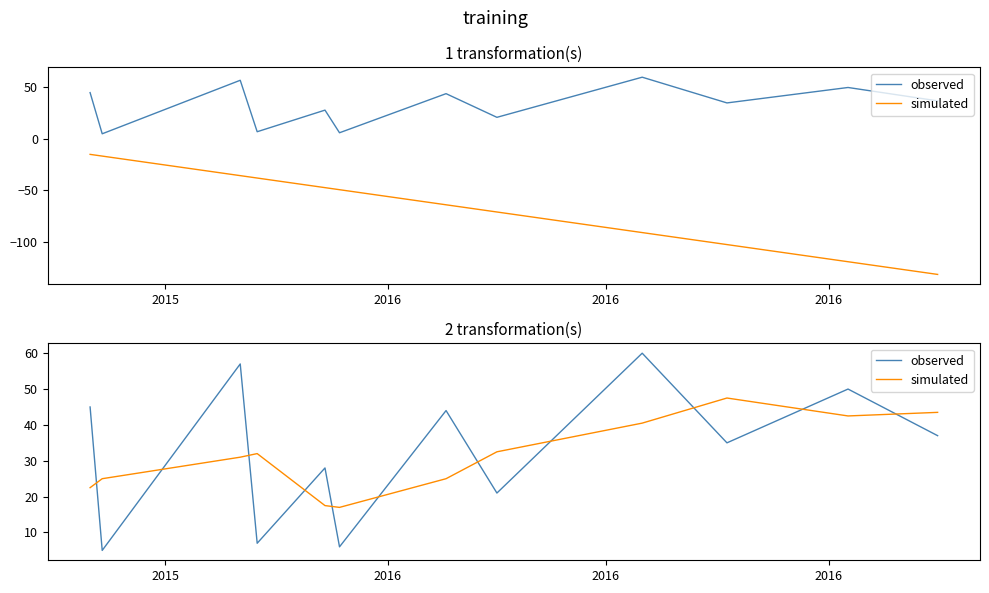

What is the spread (max minus min) of values at 2016?

20.0